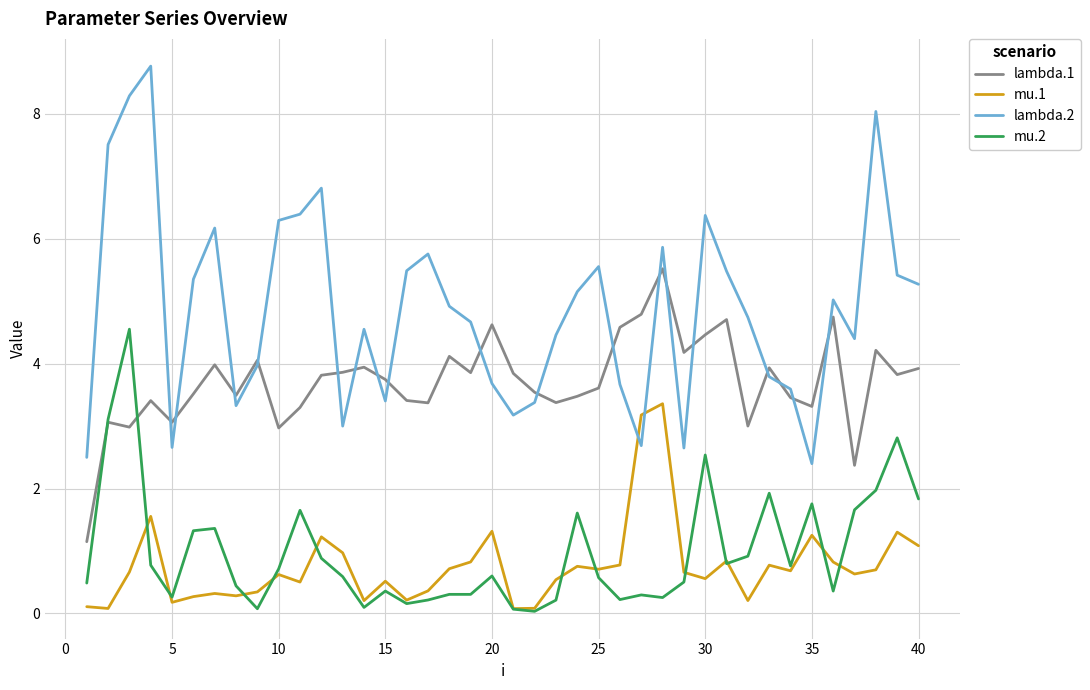

True or false: mu.1 and lambda.1 intersect in this chart.

False